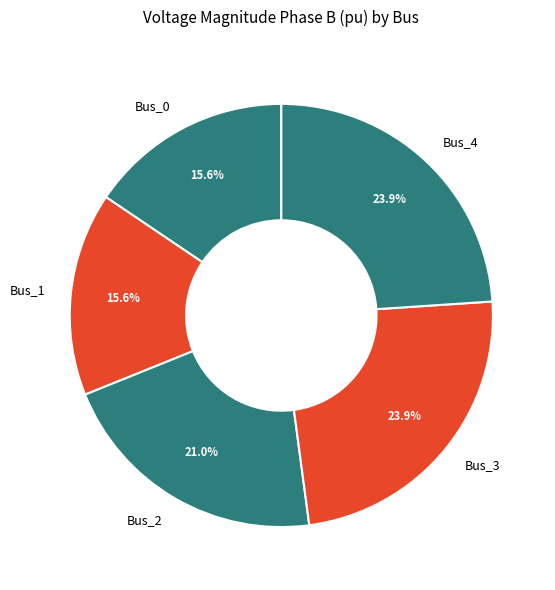

To the nearest percent, what is the difference between the Bus_1 and Bus_4 slice percentages?

8%